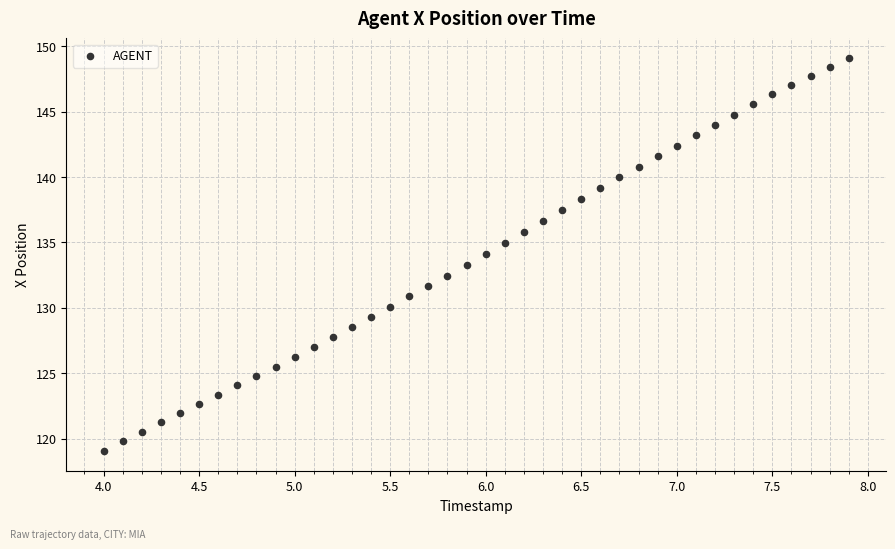

What is the range of X values (max minus min)?

3.9